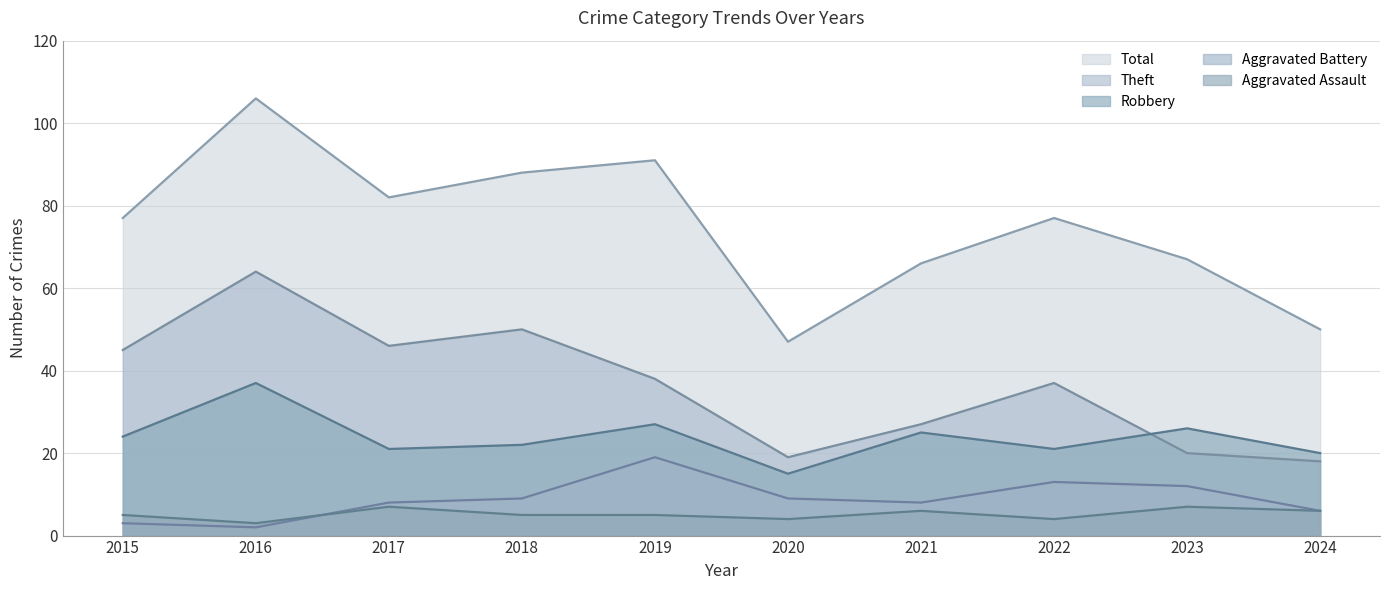

Where is the first local minimum for Theft?

2017